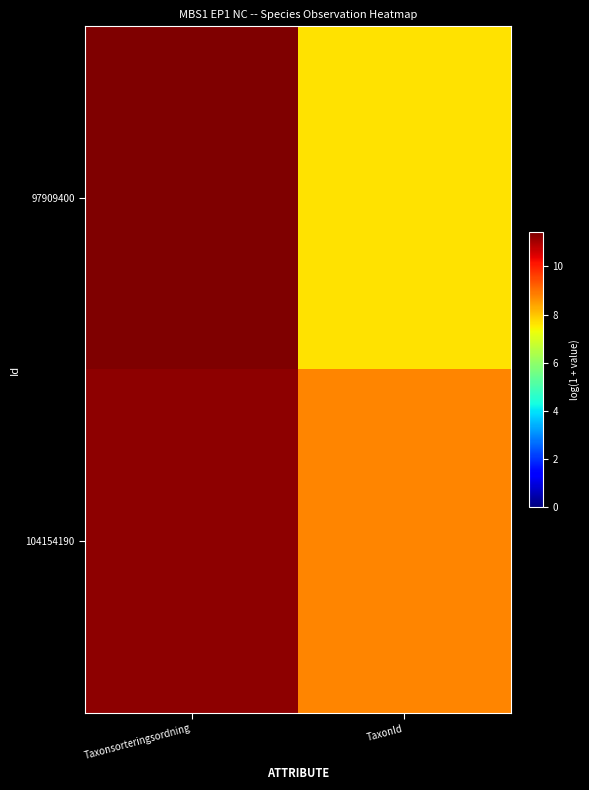

Reading left to right, extract all data points from this chart.

97909400: Taxonsorteringsordning=11.4	TaxonId=7.6
104154190: Taxonsorteringsordning=11.3	TaxonId=8.8